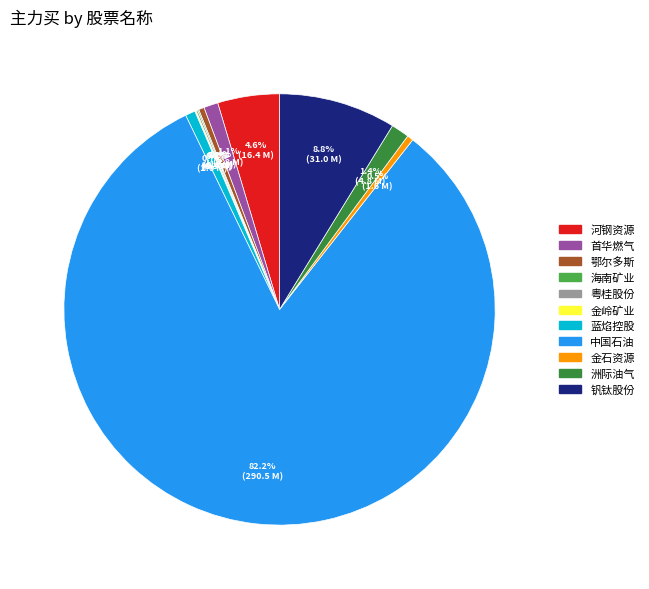

Is there a majority slice in this chart?

Yes